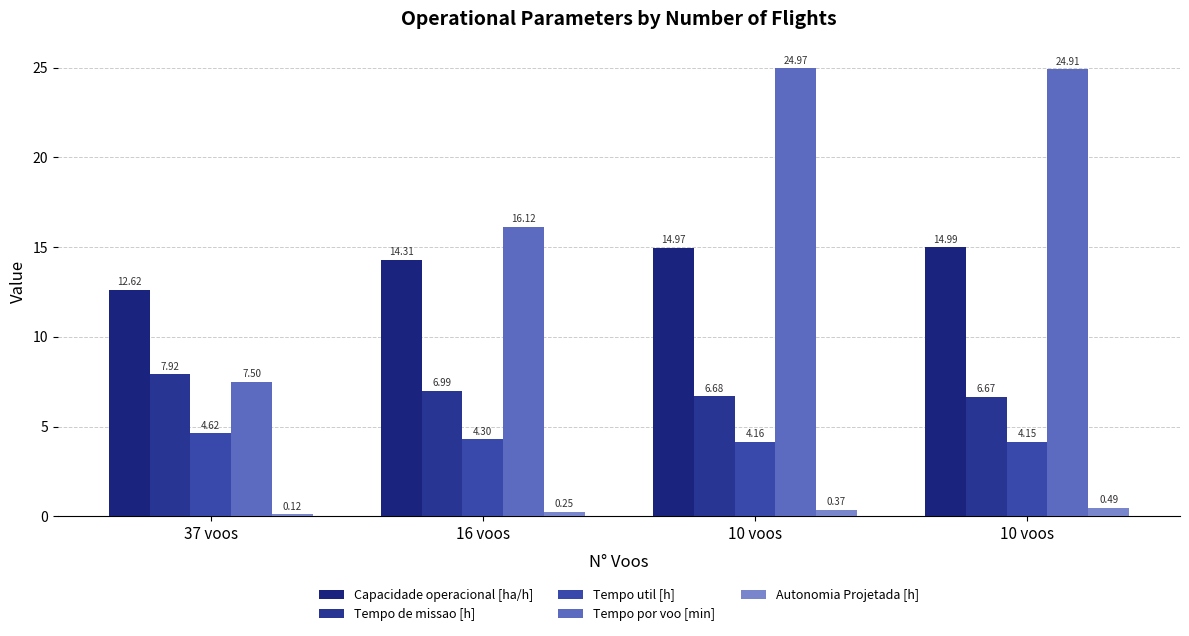

Read the Capacidade operacional [ha/h] value at 10 voos.

15.0